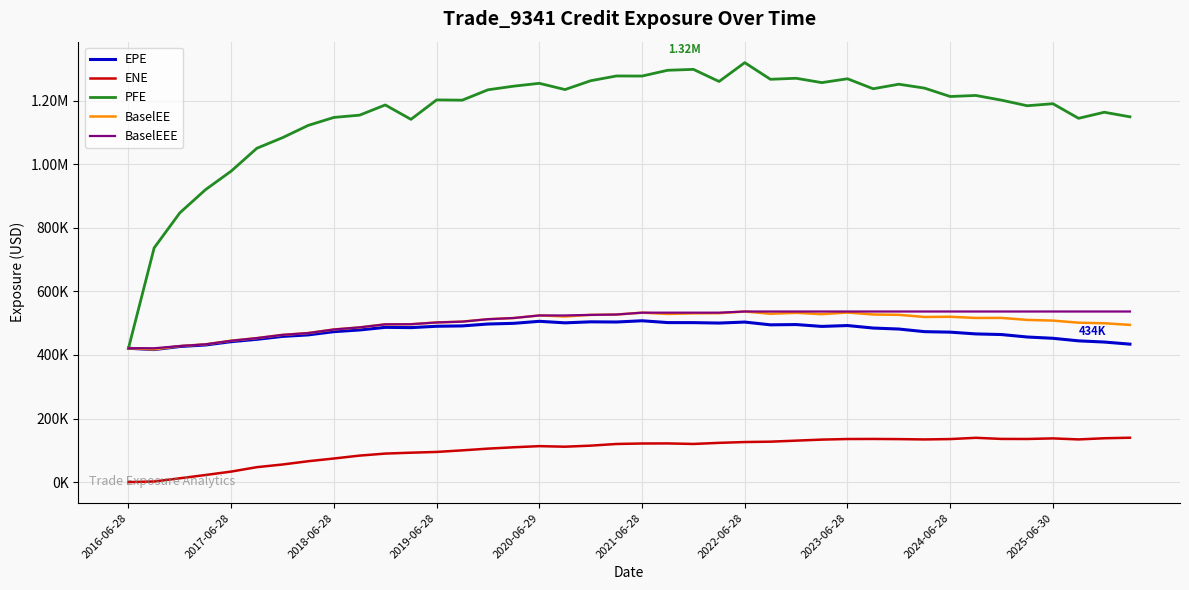

Does the chart display data point markers on the line(s)?

No